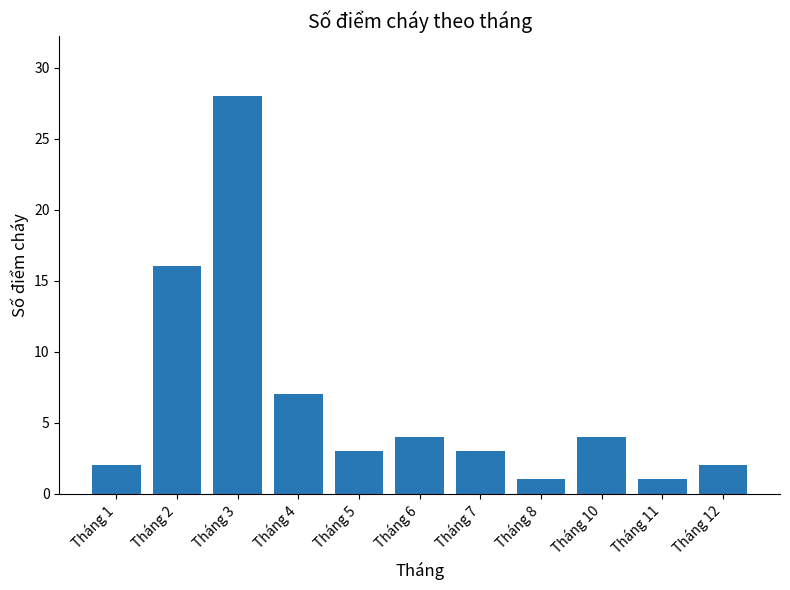

What is the difference between the maximum and second lowest values?

27